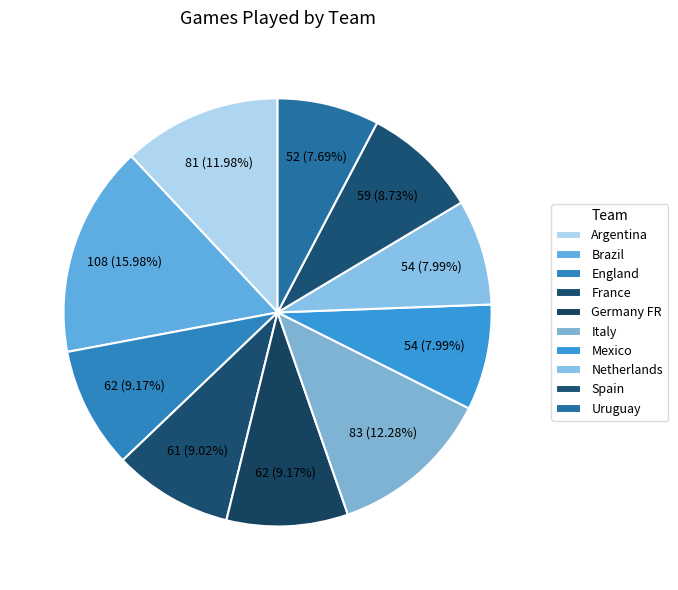

What portion of the pie excludes Spain?

91.3%